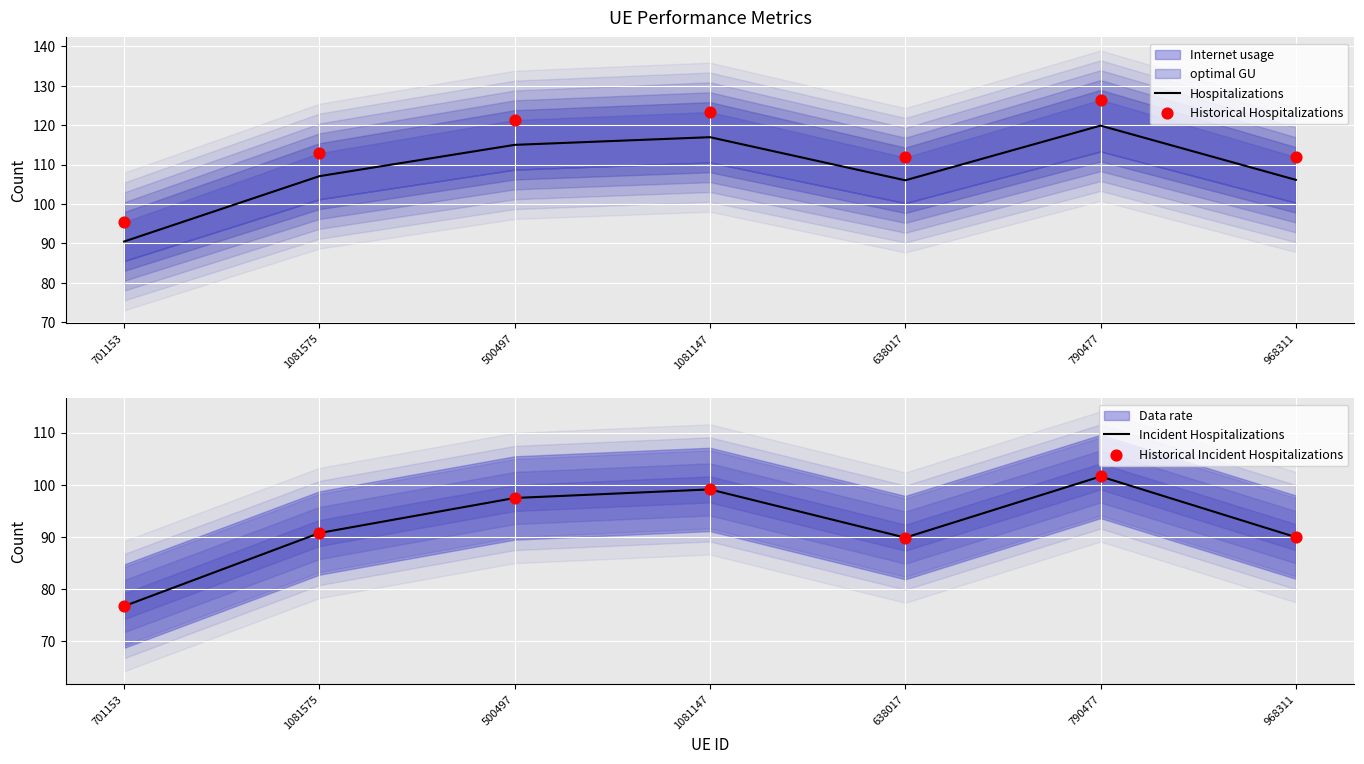

Is the value of Historical Incident Hospitalizations at 701153 greater than the value of Historical Hospitalizations at 790477?

No